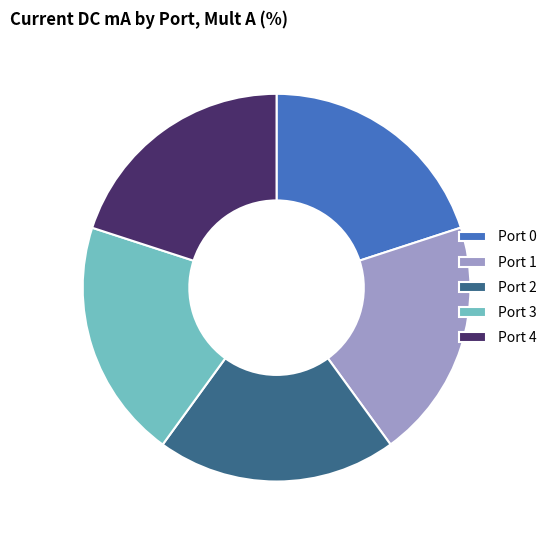

Is it true that Port 4 is 20% of the pie?

True